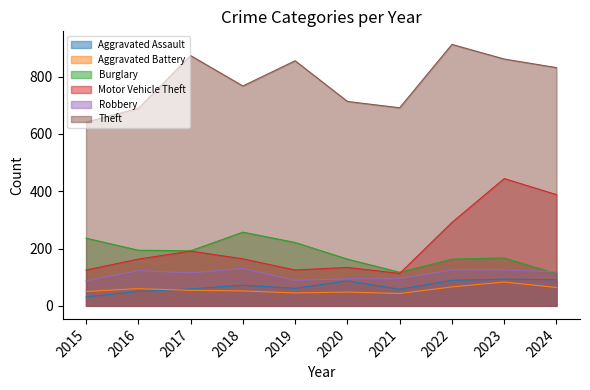

What is the total value across all series at 2021?

1117